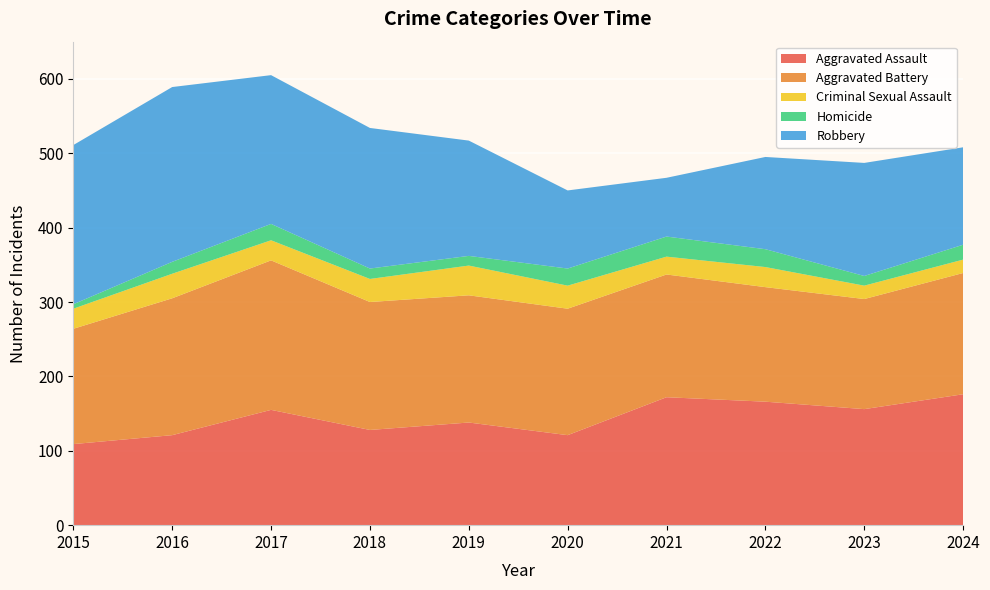

Reading left to right, list all the values displayed in this chart.

Aggravated Assault: 109	121	155	128	138	121	172	166	156	176
Aggravated Battery: 155	184	201	172	171	170	165	154	148	163
Criminal Sexual Assault: 27	33	27	31	40	31	24	27	18	18
Homicide: 6	16	22	14	13	23	27	24	13	20
Robbery: 214	235	200	189	155	105	79	124	152	131